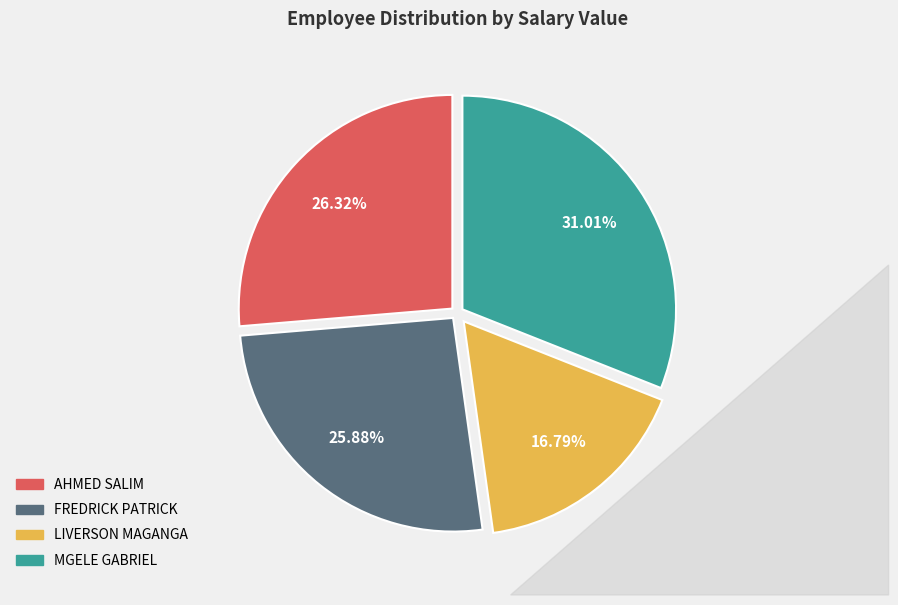

Is there any slice that represents more than half of the pie?

No